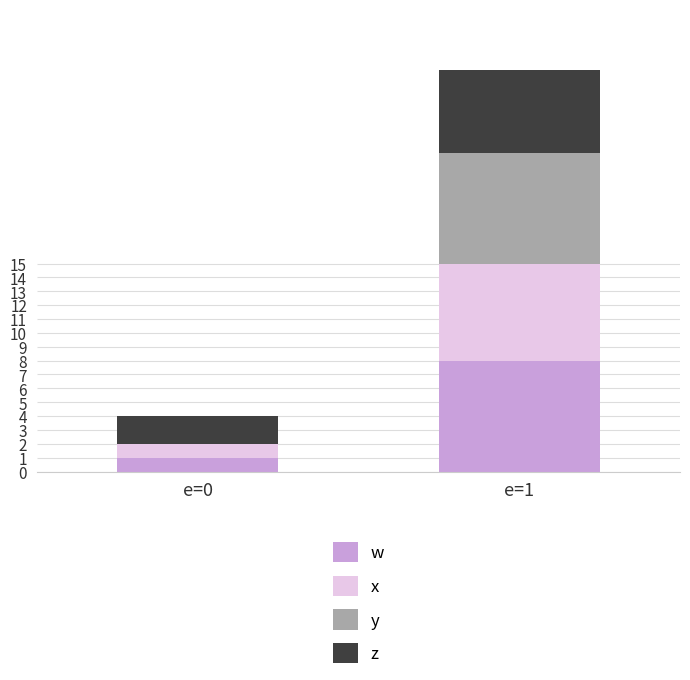

Which series changed the most between e=0 and e=1?

y